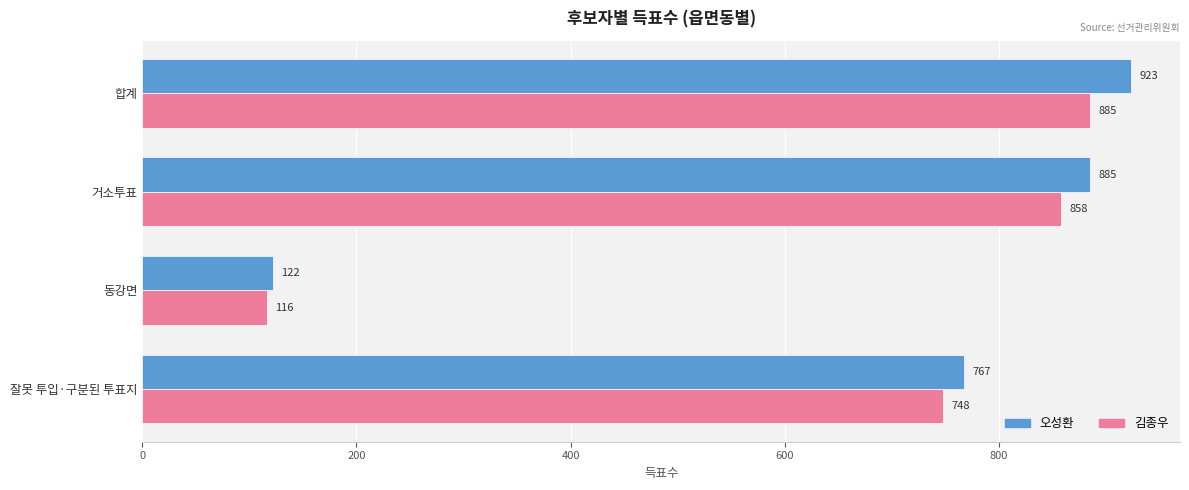

Between 동강면 and 잘못 투입·구분된 투표지, which series saw the biggest shift?

오성환